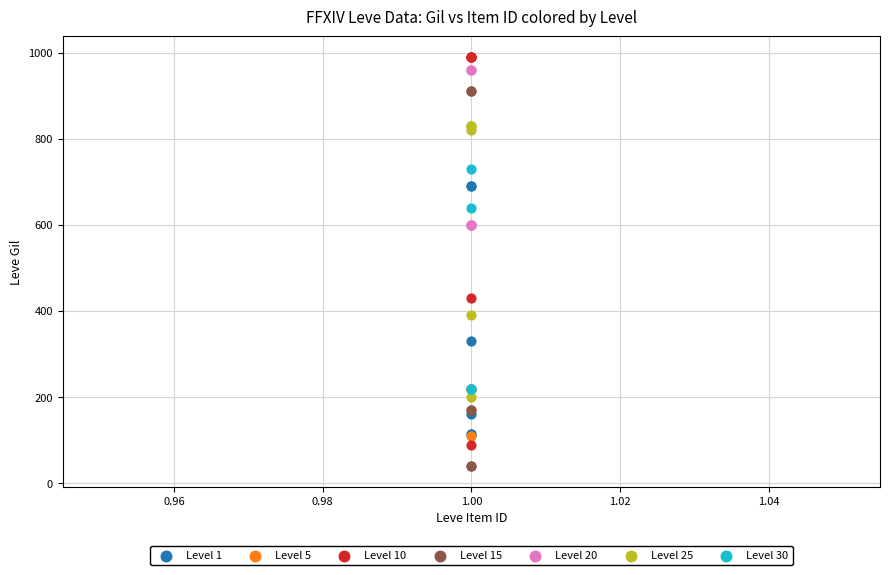

Which series reaches the minimum Y coordinate?

Level 15